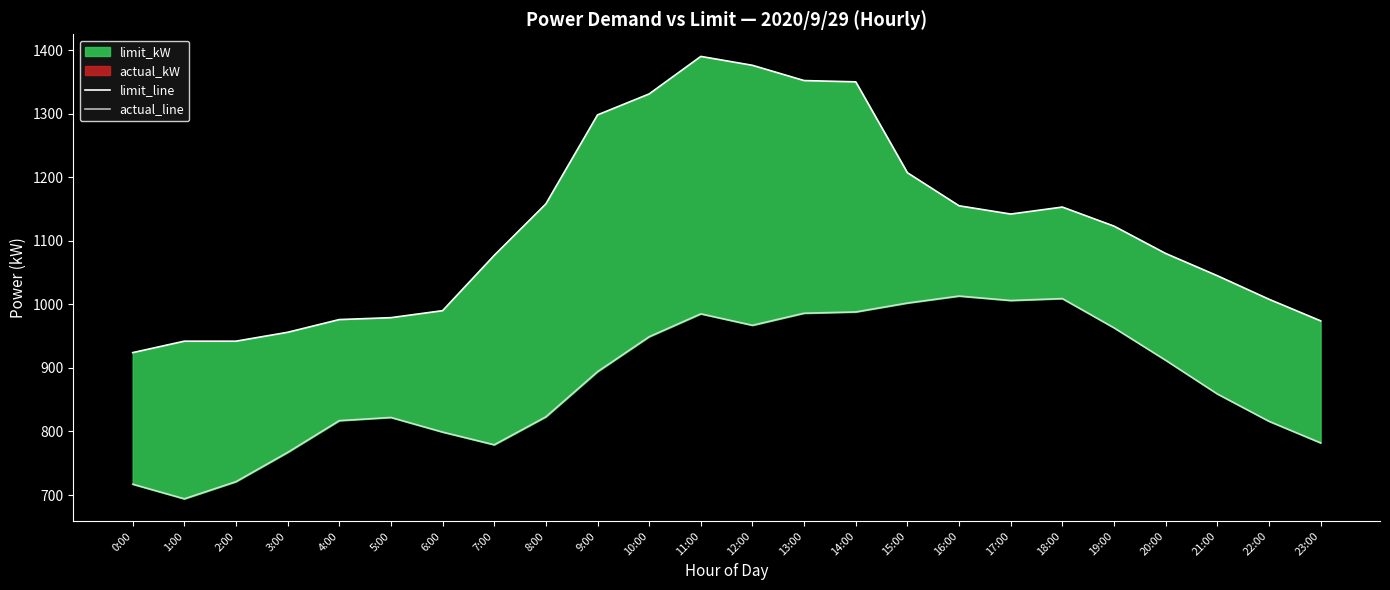

In actual_line, how many points are higher than both neighbors (excluding endpoints)?

4